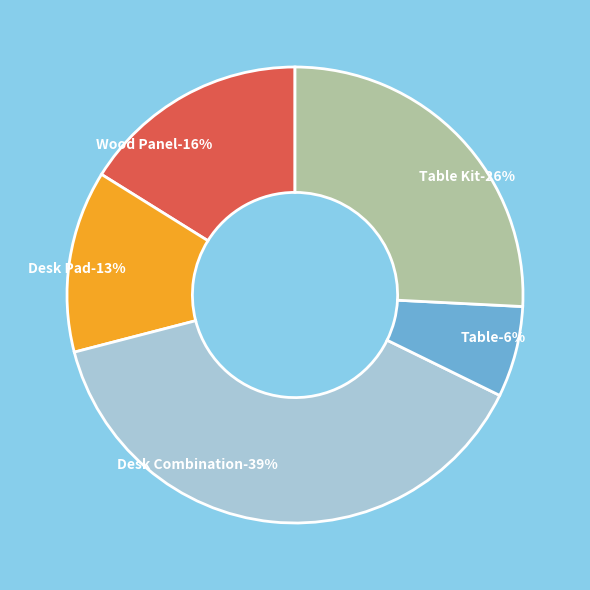

To the nearest percent, what percentage of the pie is Wood Panel?

16%